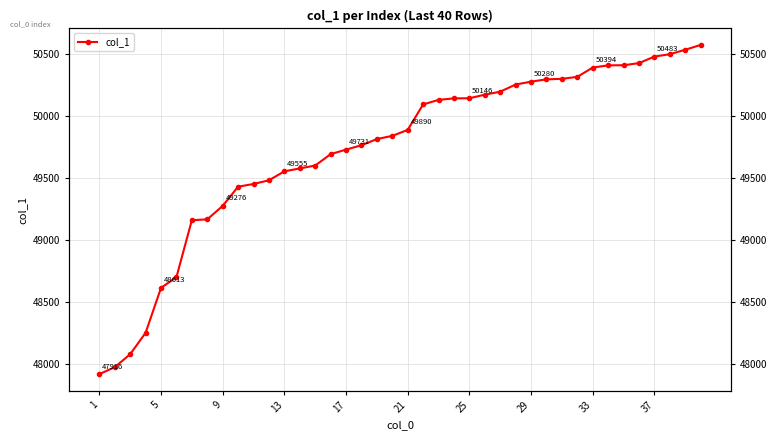

Does the chart have visible grid lines?

Yes